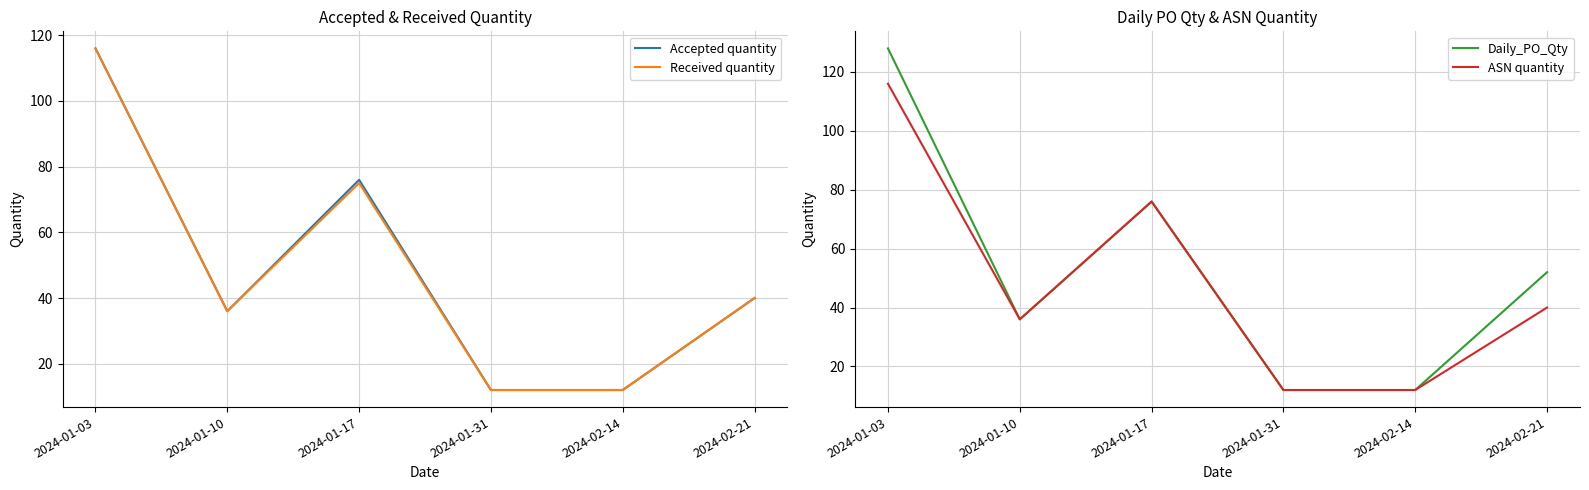

How many series are shown in this chart?

4